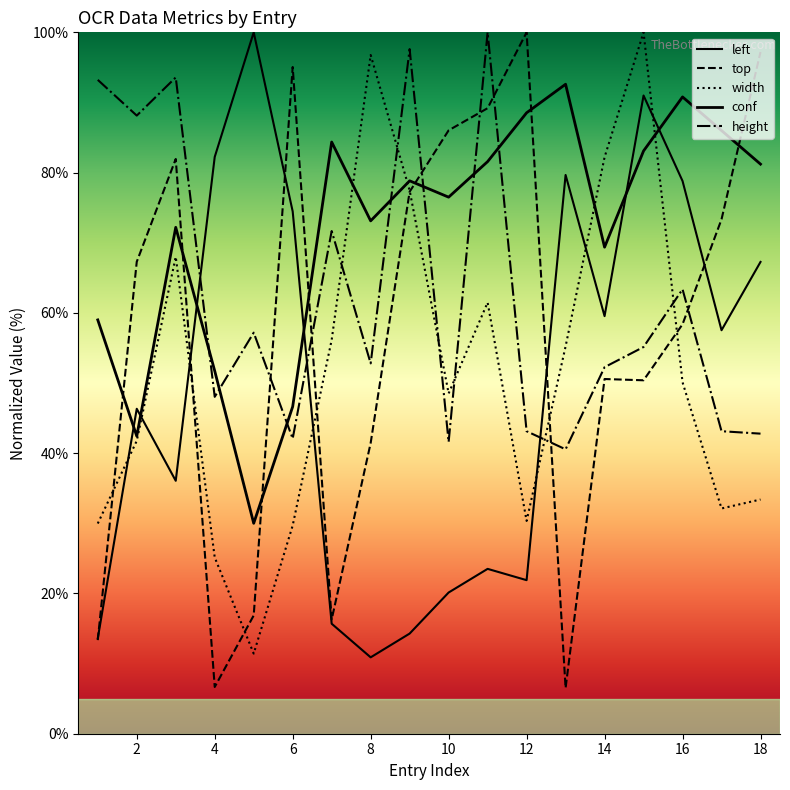

Reading left to right, extract all data points from this chart.

left: 13.6	46.3	36.1	82.2	100.0	74.5	15.7	10.9	14.3	20.1	23.5	21.9	79.7	59.5	91.0	78.8	57.5	67.3
top: 13.3	67.3	81.9	6.7	16.9	95.1	16.3	41.4	77.3	86.0	89.2	100.0	6.5	50.6	50.4	58.4	73.3	97.2
width: 30.0	41.8	68.0	25.1	11.4	29.7	56.1	96.8	77.5	48.5	61.5	30.3	55.2	82.2	100.0	50.1	32.1	33.4
conf: 59.0	42.4	72.2	51.7	30.0	46.6	84.4	73.1	78.8	76.5	81.6	88.5	92.6	69.4	83.1	90.8	86.0	81.2
height: 93.2	88.1	93.6	48.0	57.2	42.1	71.7	52.8	97.6	41.6	100.0	43.1	40.5	52.3	55.1	63.4	43.1	42.8